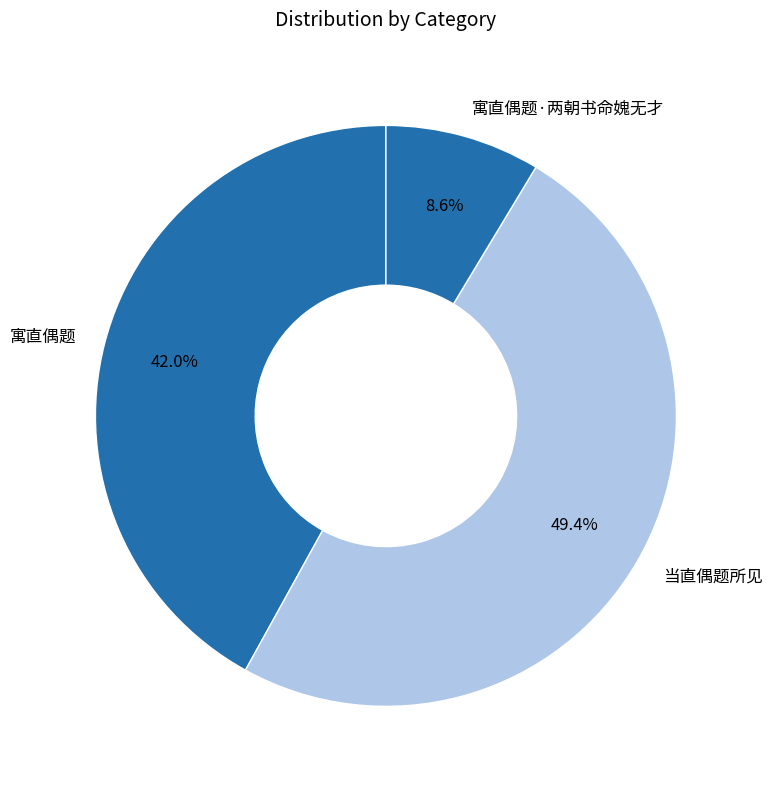

What percentage do 寓直偶题·两朝书命媿无才 and 当直偶题所见 together represent?

58.0%